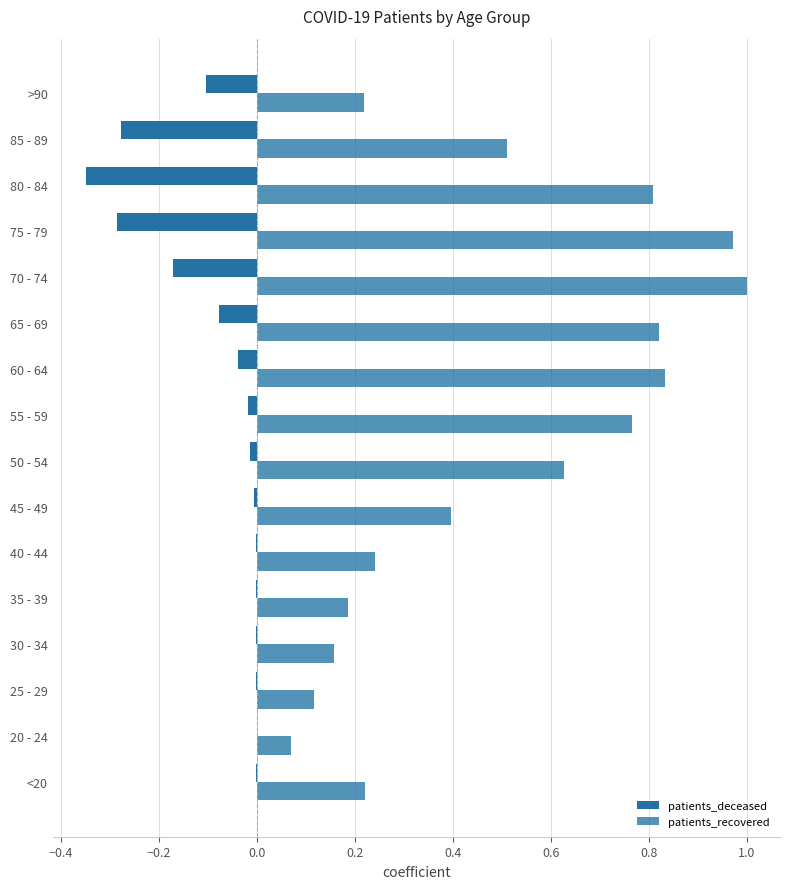

How many distinct data groups are displayed?

2